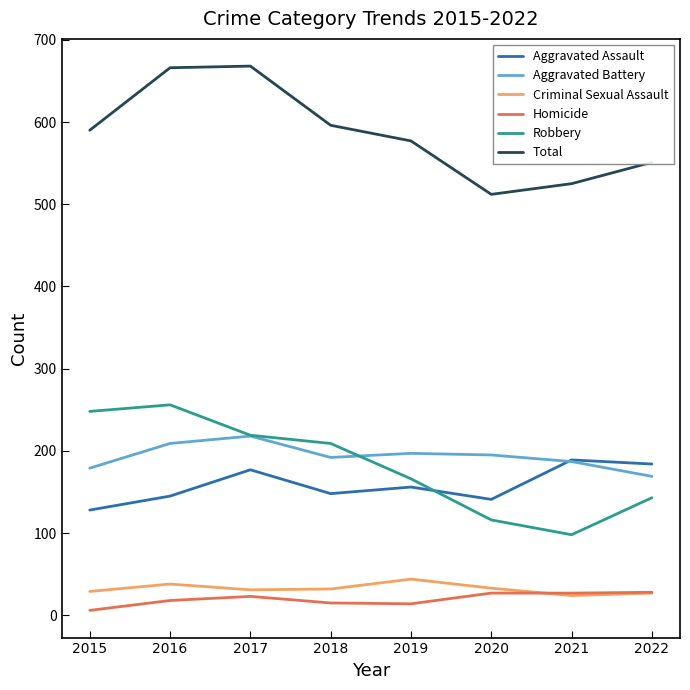

Is it true that Total equals 174 at 2020?

False